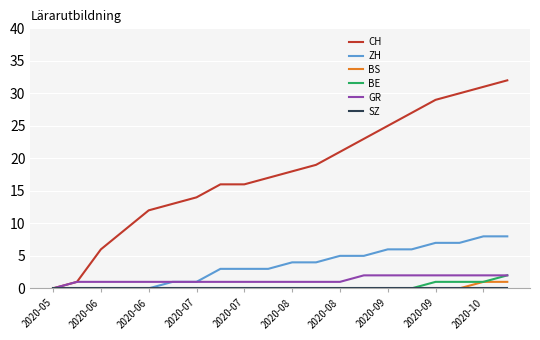

Which series has the widest spread of values?

CH